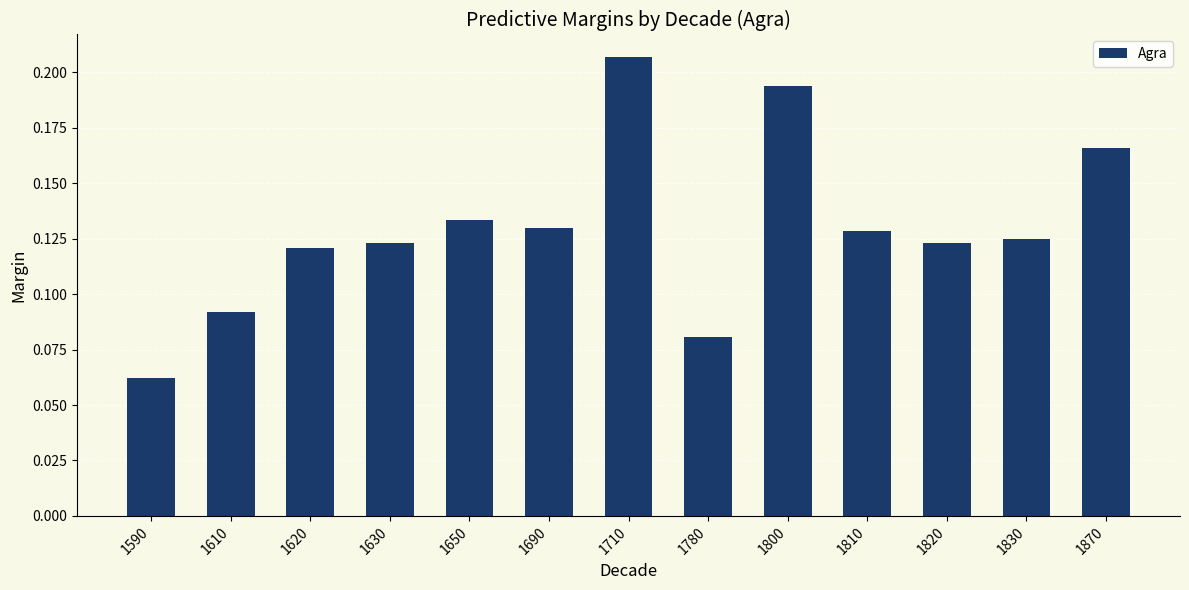

Which category has the highest value across all series?

1710